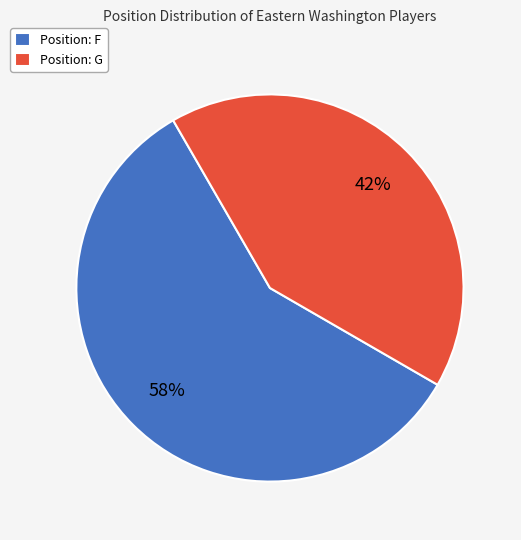

To the nearest percent, what is the average slice percentage?

50%